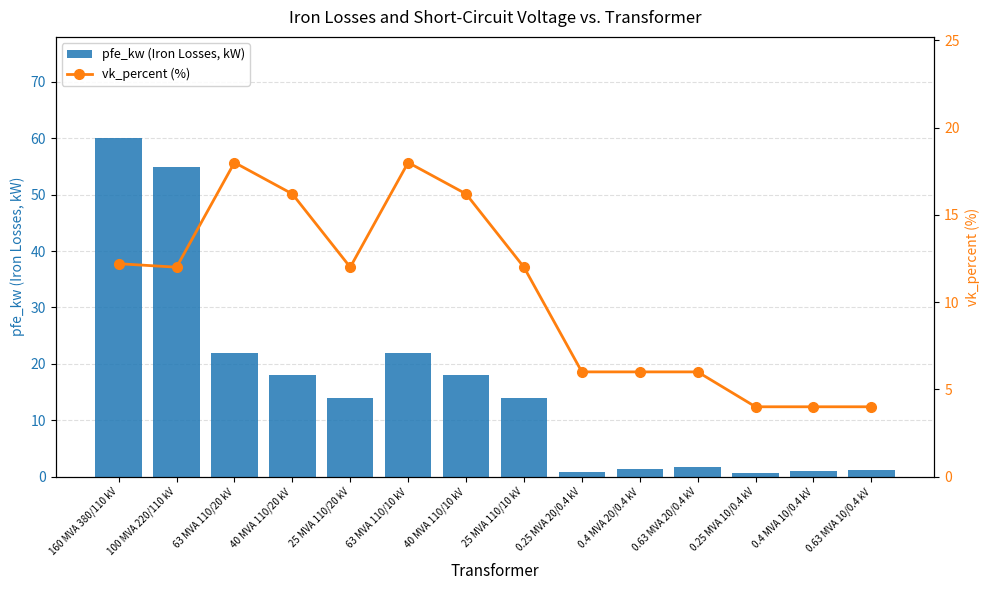

What is the difference between the maximum and minimum values in the vk_percent (%) series?

14.0